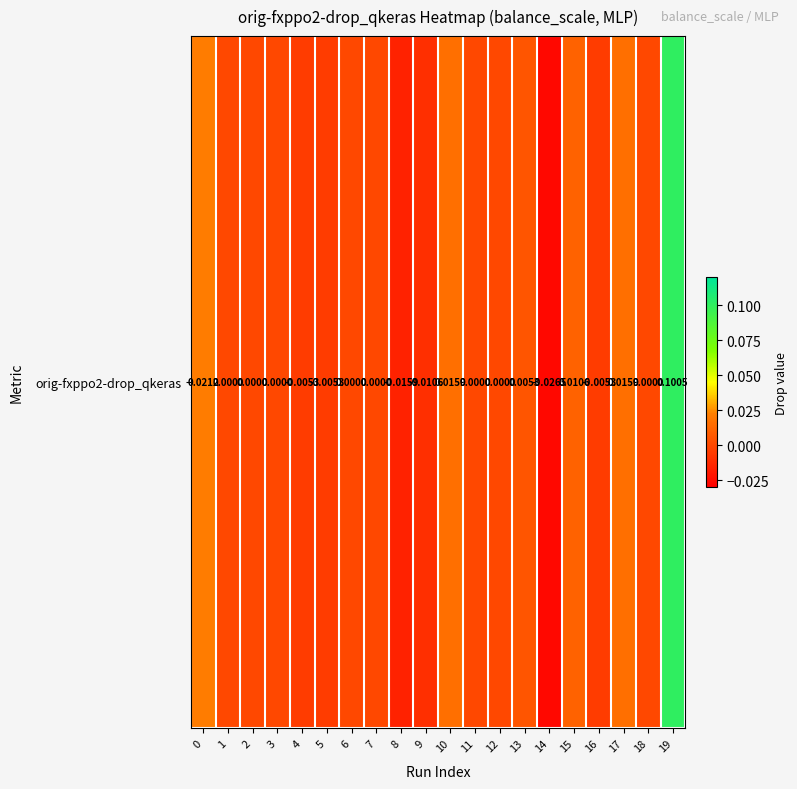

Which category has the lowest value across all series?

14